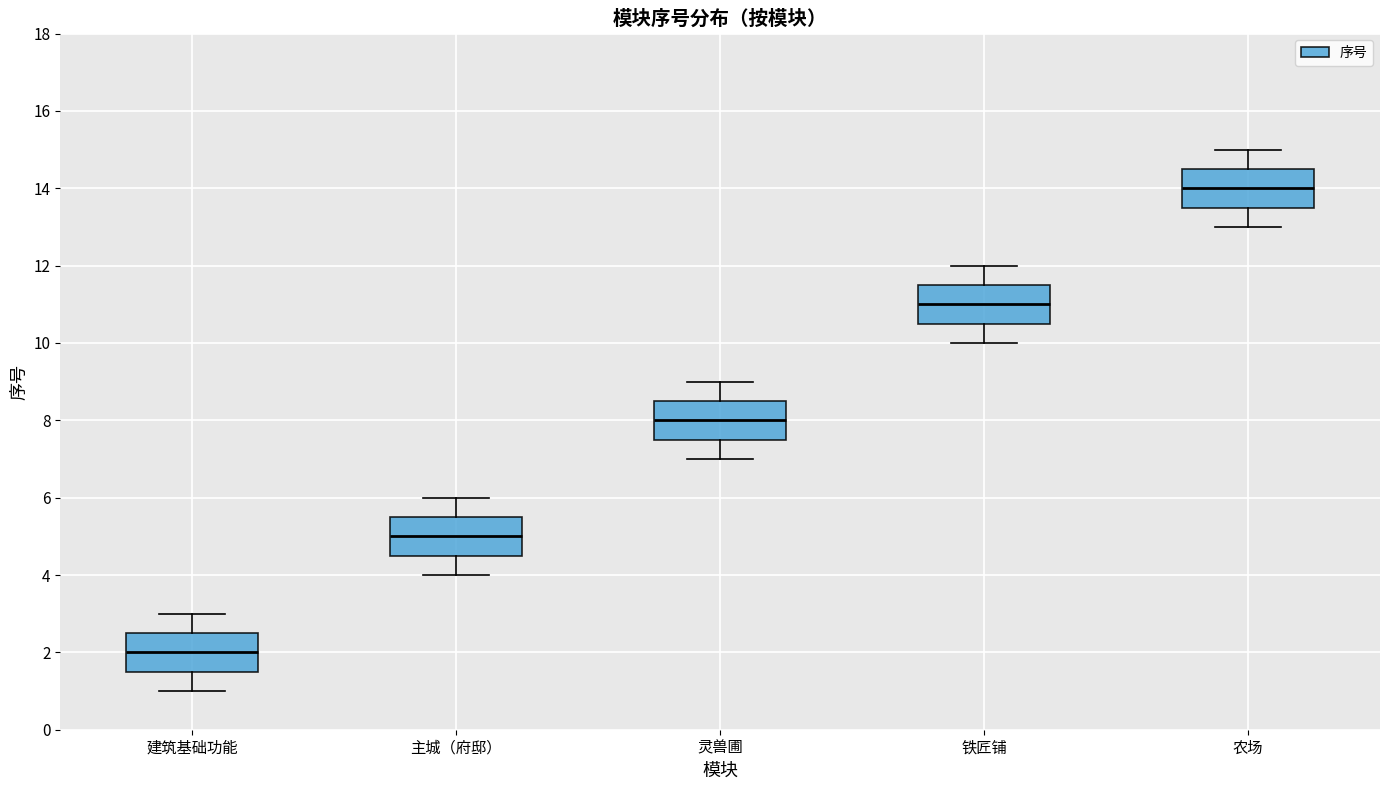

Reading left to right, read every box against the y-axis: the position of its median line, the range the box covers, and the ends of its whiskers. The values are not printed on the chart, so give them approximately, as read against the axis.

建筑基础功能: median 2.0, box 1.6 to 2.6, whiskers 1.0 to 3.0
主城（府邸）: median 5.0, box 4.6 to 5.6, whiskers 4.0 to 6.0
灵兽圃: median 8.0, box 7.6 to 8.6, whiskers 7.0 to 9.0
铁匠铺: median 11.0, box 10.6 to 11.6, whiskers 10.0 to 12.0
农场: median 14.0, box 13.6 to 14.6, whiskers 13.0 to 15.0